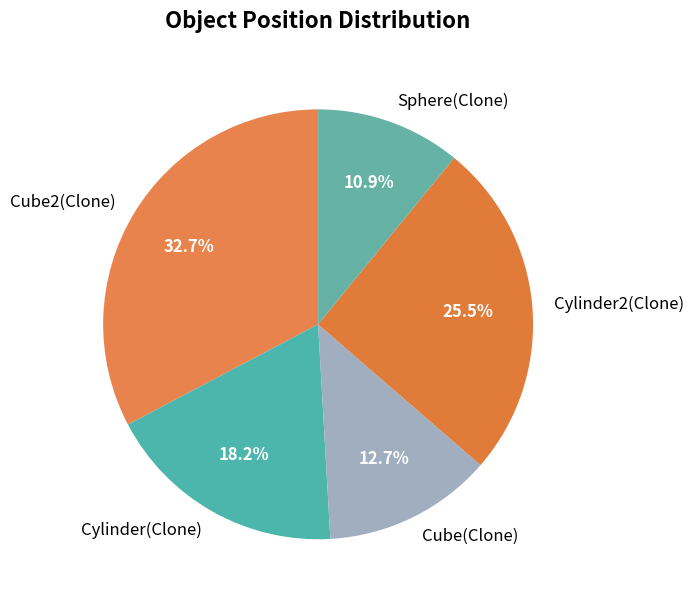

To the nearest percent, what is the difference between the largest and smallest slice percentages?

22%